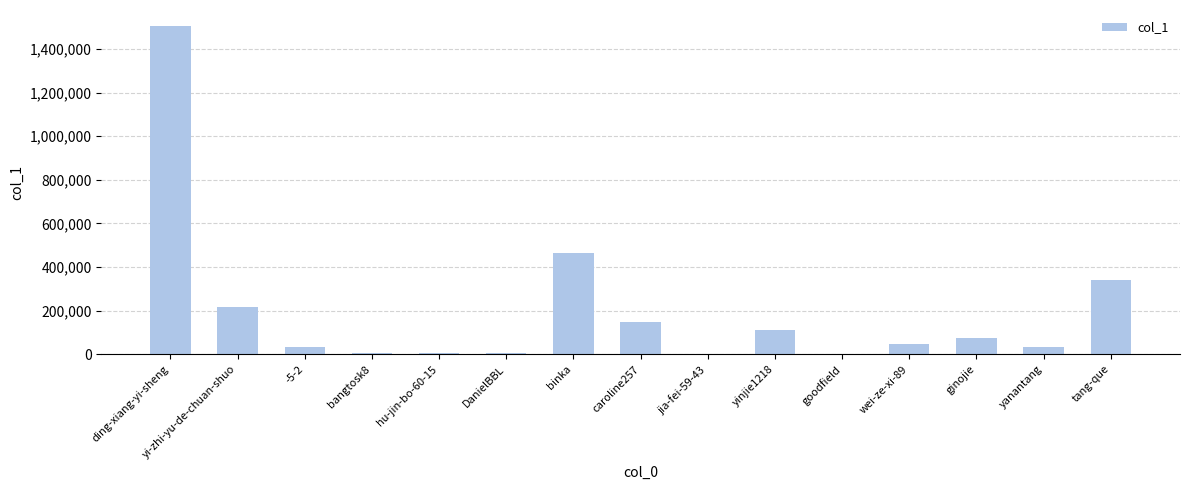

What is the ratio of the value at ginojie to the value at yanantang?

2.3